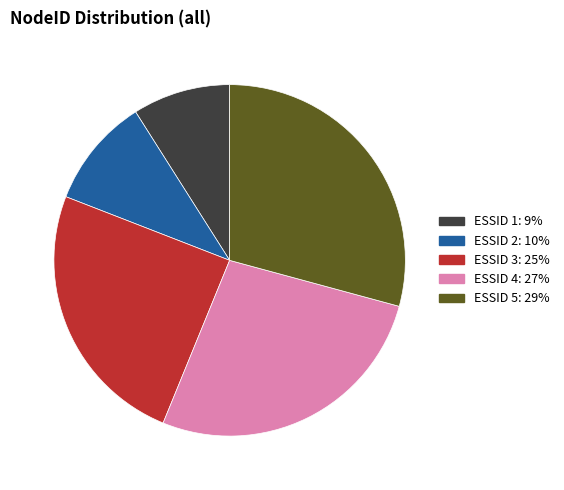

Is there a majority slice in this chart?

No